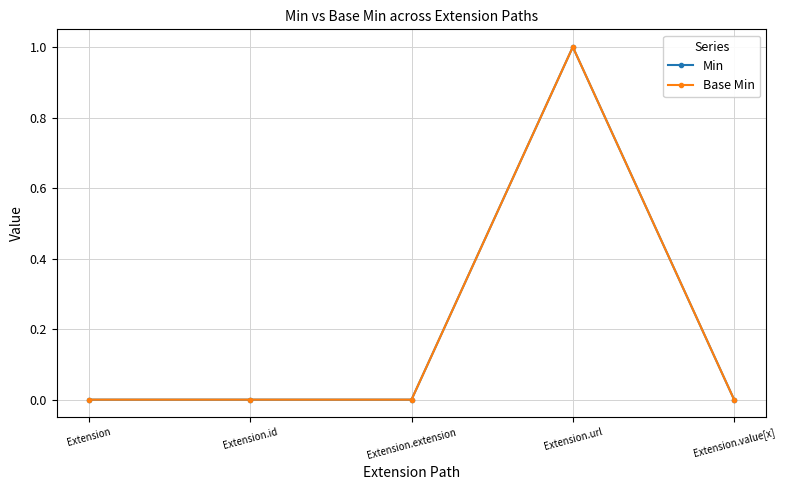

Reading left to right, transcribe all the data shown in this chart.

Min: Extension=0	Extension.id=0	Extension.extension=0	Extension.url=1	Extension.value[x]=0
Base Min: Extension=0	Extension.id=0	Extension.extension=0	Extension.url=1	Extension.value[x]=0